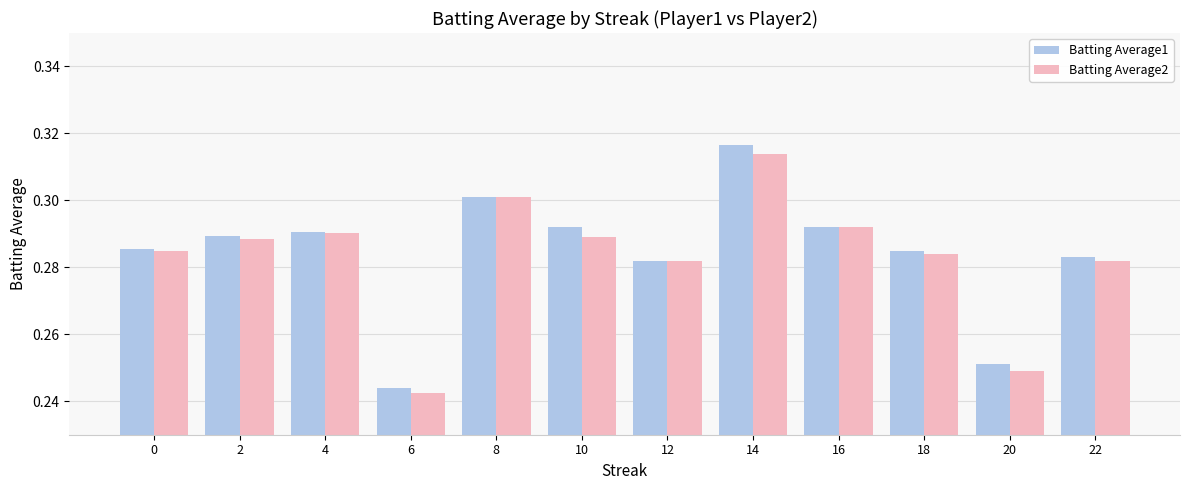

List the series in order of their peak value, highest first.

Batting Average1, Batting Average2